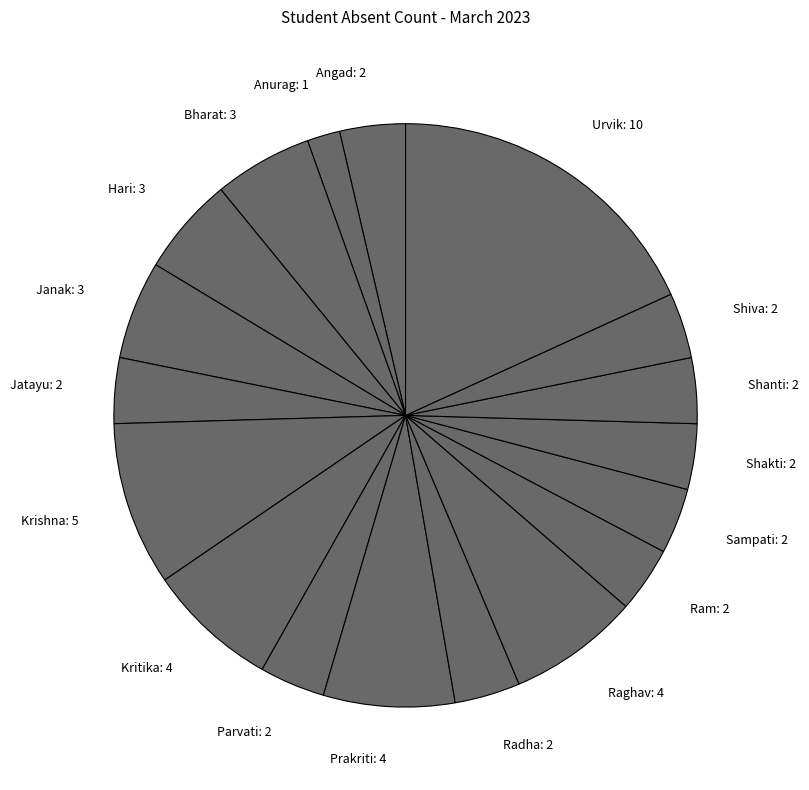

Is it true that Sampati: 2 is 4% of the pie?

True